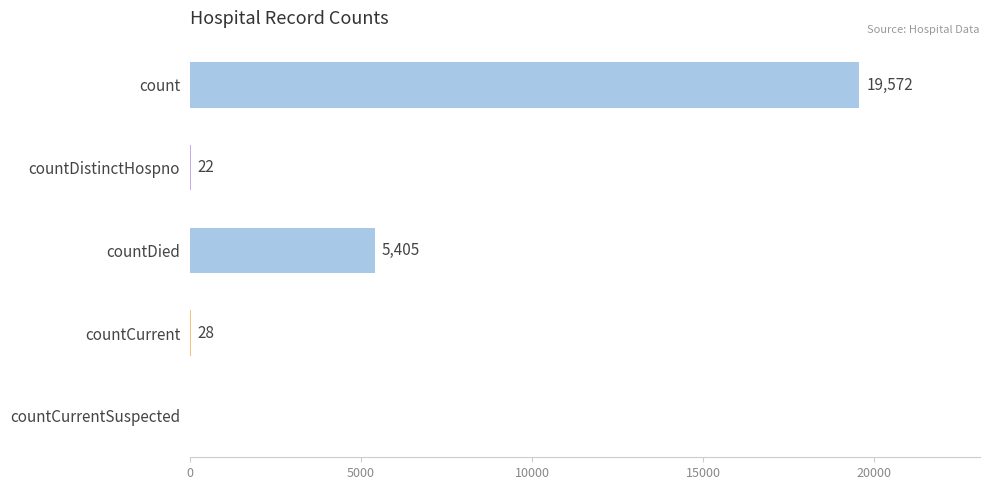

Reading top to bottom, extract all data points from this chart.

count=19572	countDistinctHospno=22	countDied=5405	countCurrent=28	countCurrentSuspected=0